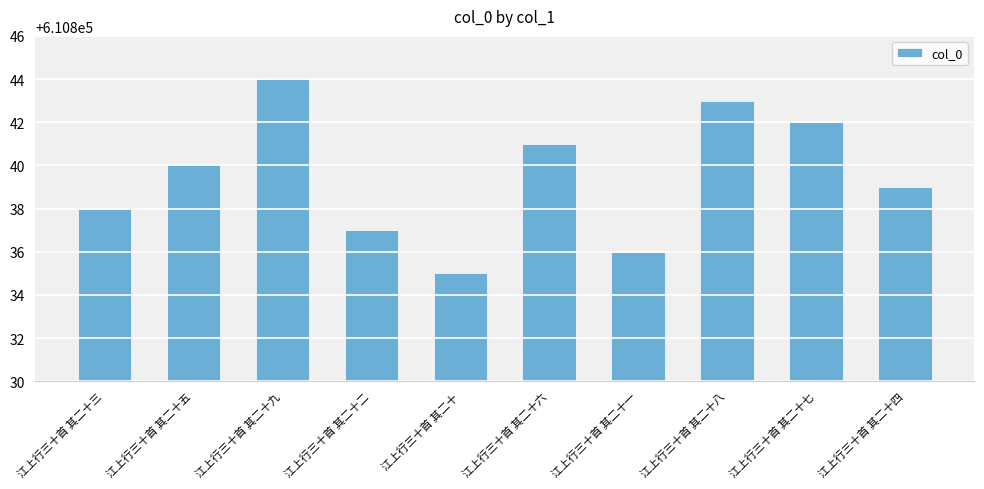

What is the difference between the second highest and second lowest values?

7